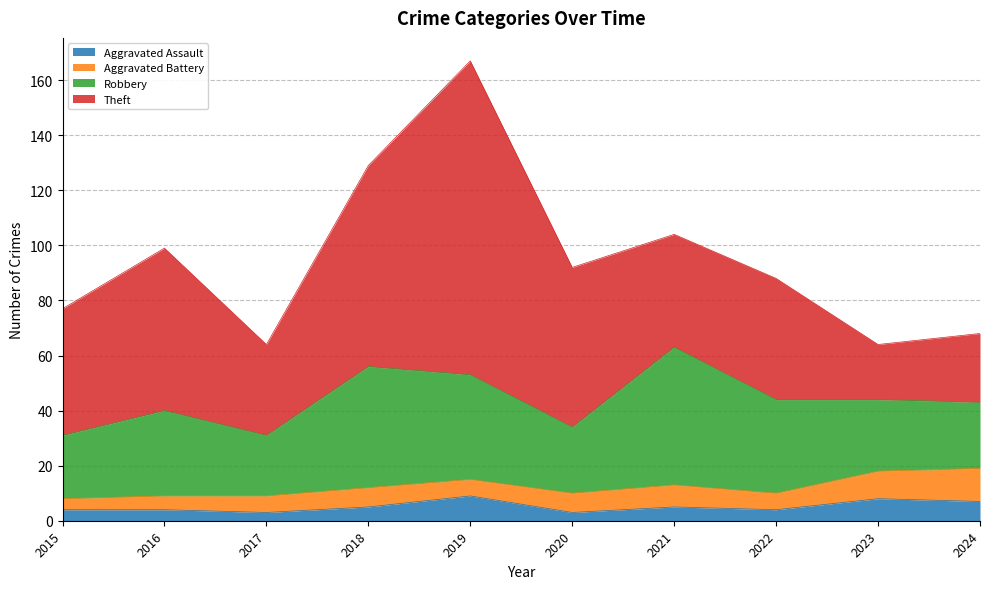

Reading left to right, extract all data points from this chart.

Aggravated Assault: 4	4	3	5	9	3	5	4	8	7
Aggravated Battery: 4	5	6	7	6	7	8	6	10	12
Robbery: 23	31	22	44	38	24	50	34	26	24
Theft: 46	59	33	73	114	58	41	44	20	25